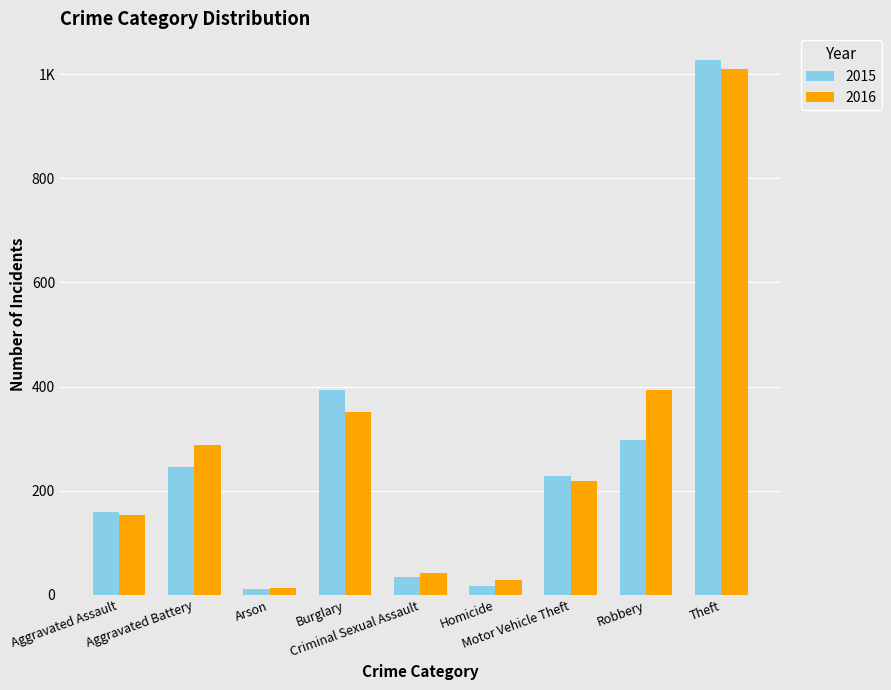

What is the smallest value displayed?

11